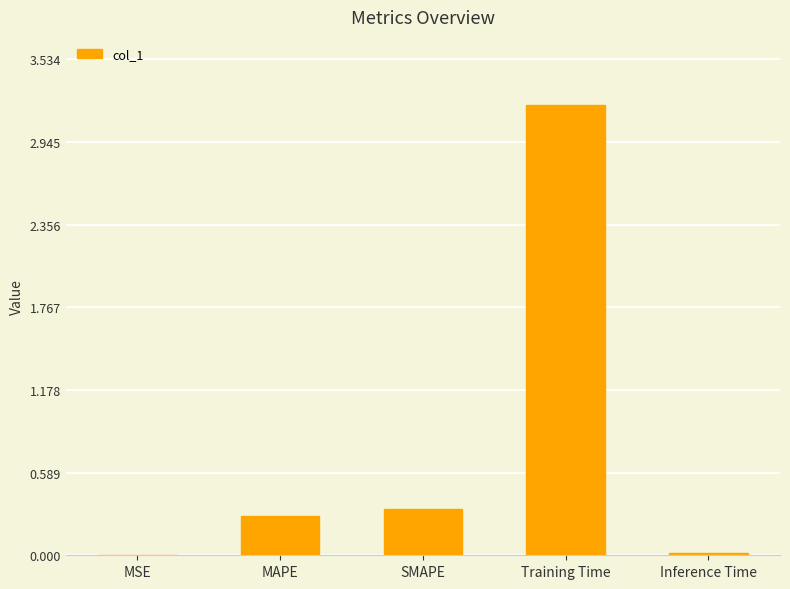

Are the bars horizontal?

No